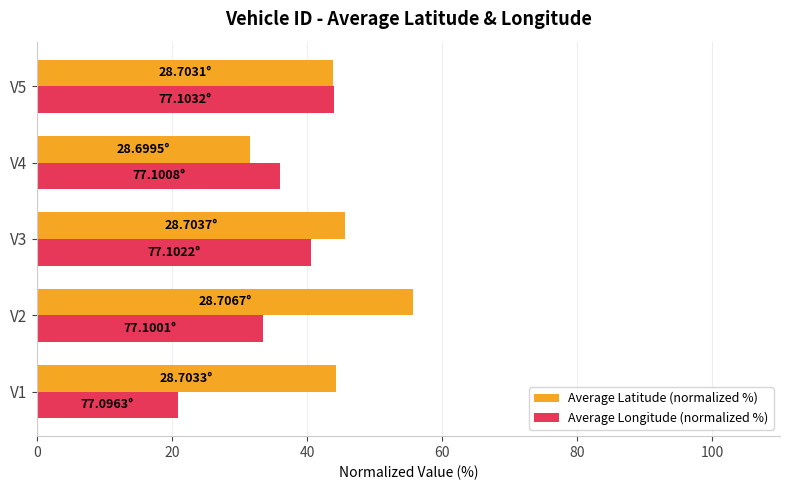

Which category has the highest value across all series?

V2